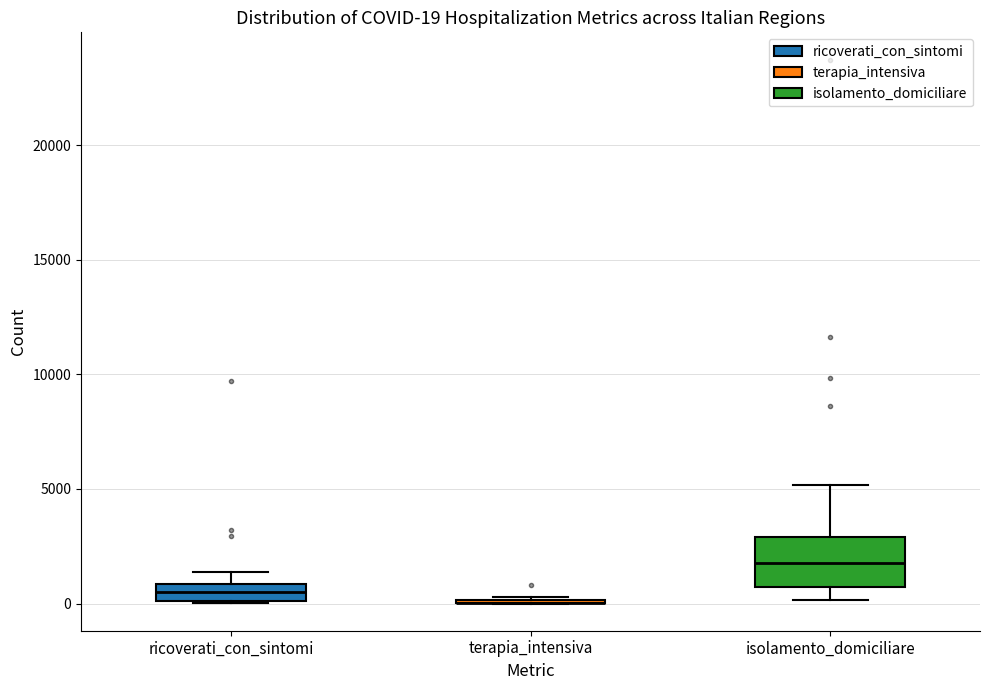

Comparing the boxes themselves (not the whiskers), which one is the tallest?

isolamento_domiciliare